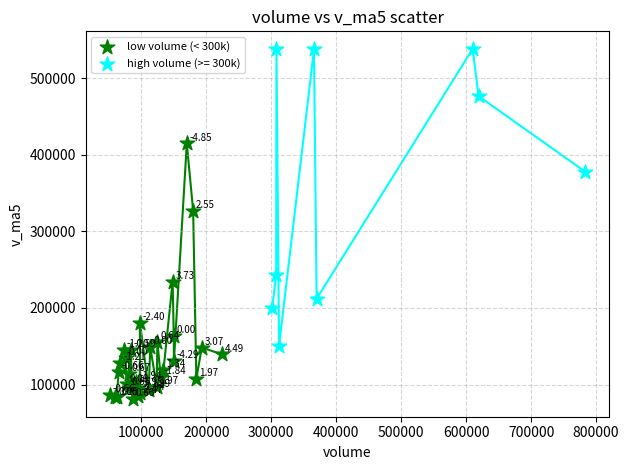

Which series contains the highest Y value?

high volume (>= 300k)